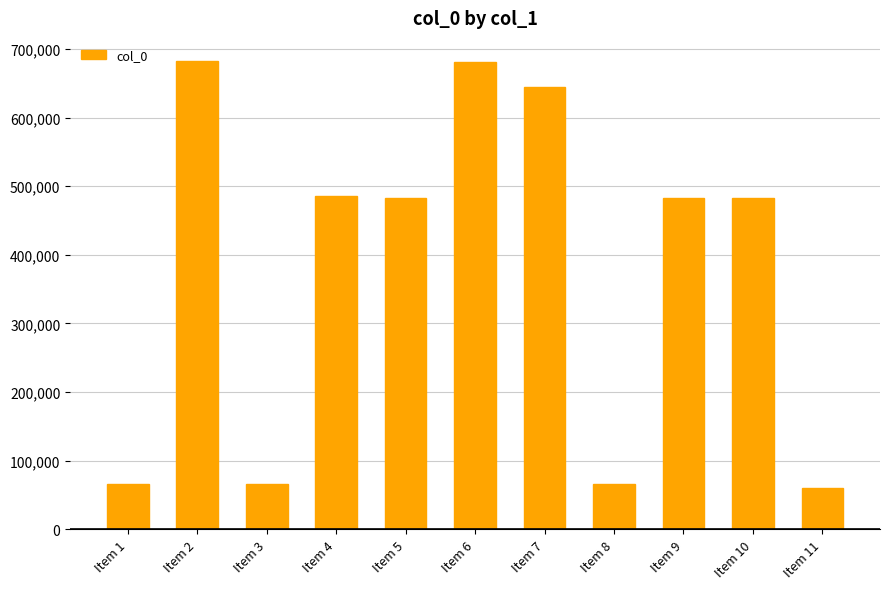

What is the smallest value displayed?

60083